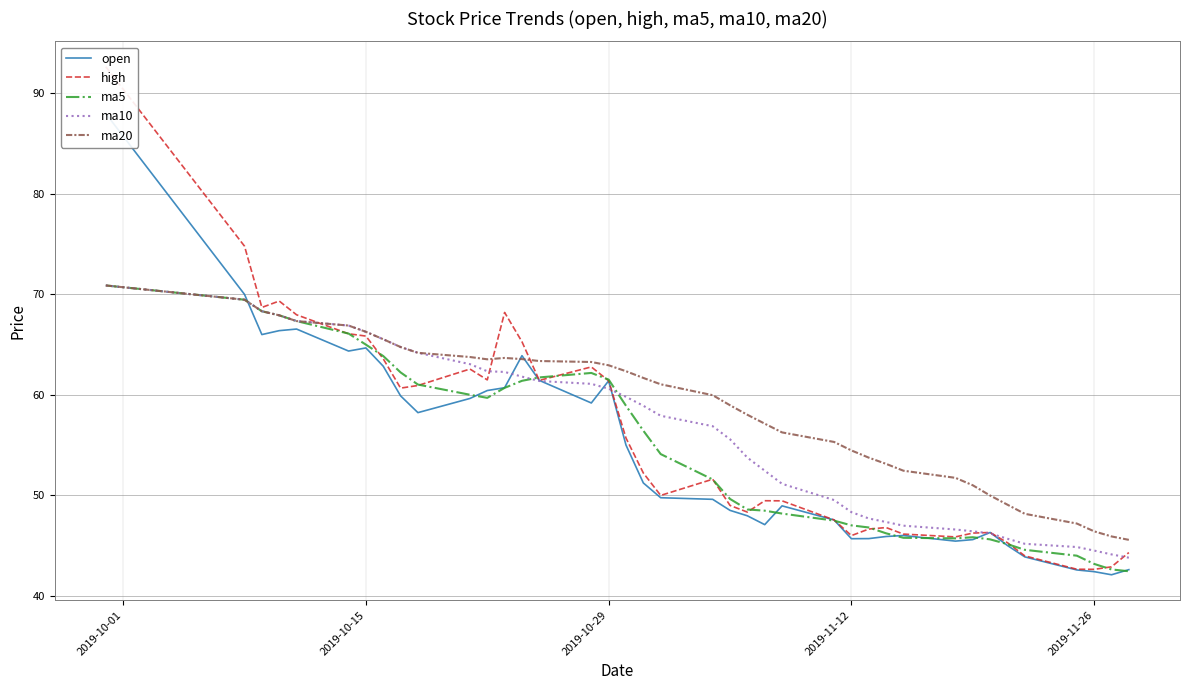

What is the maximum value for ma10?

70.9